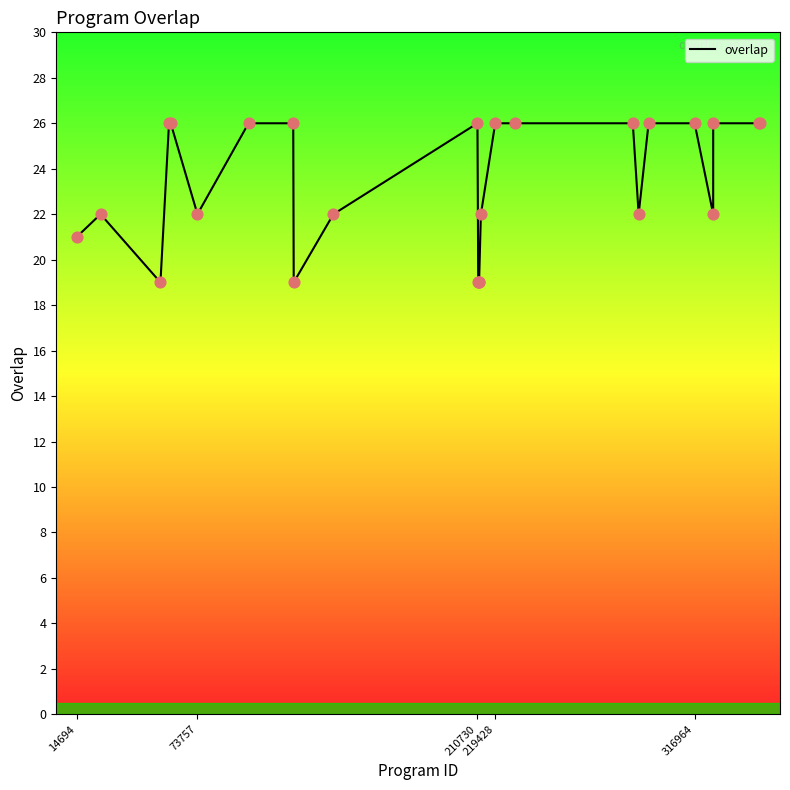

What is the difference between the maximum and minimum values?

7